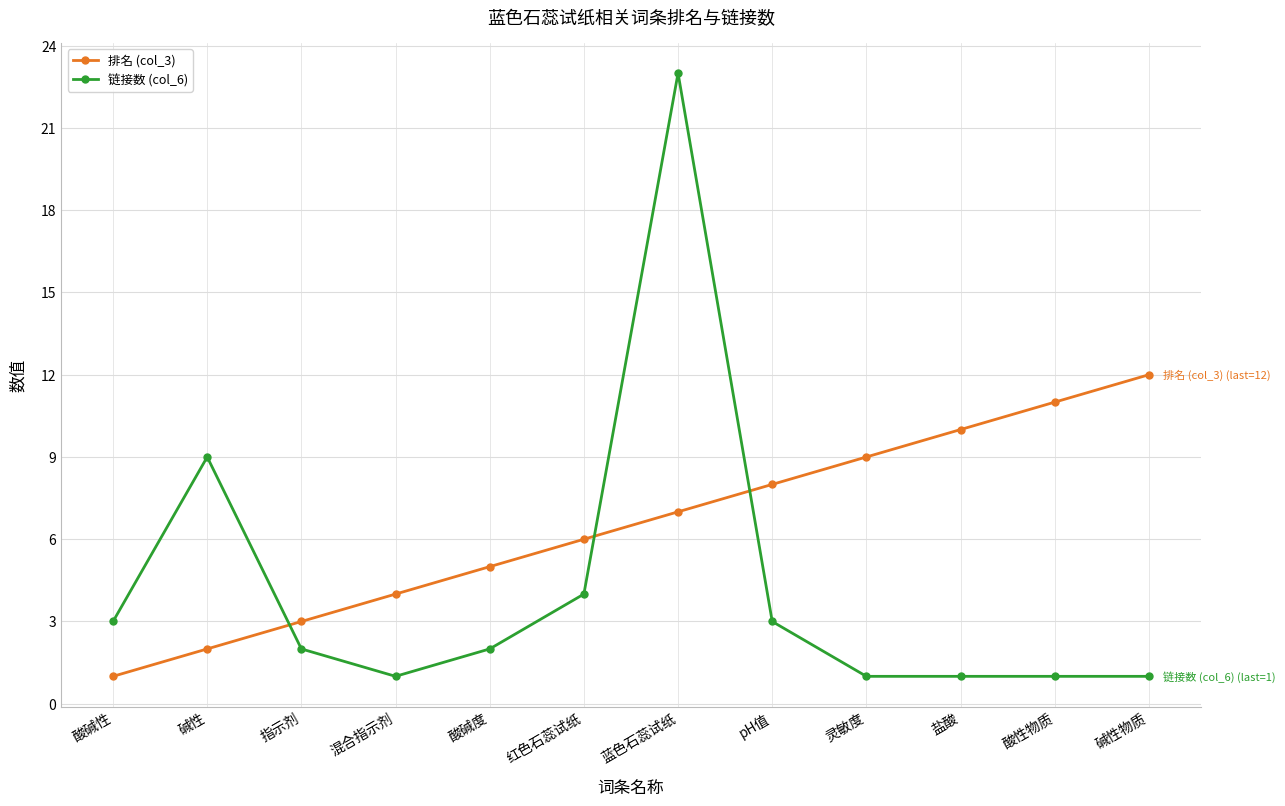

Count the number of data series in this chart.

2